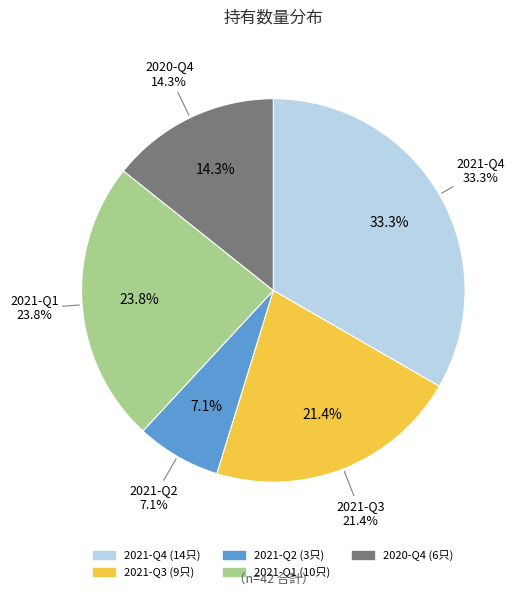

Rank the categories by value from lowest to highest.

2021-Q2, 2020-Q4, 2021-Q3, 2021-Q1, 2021-Q4